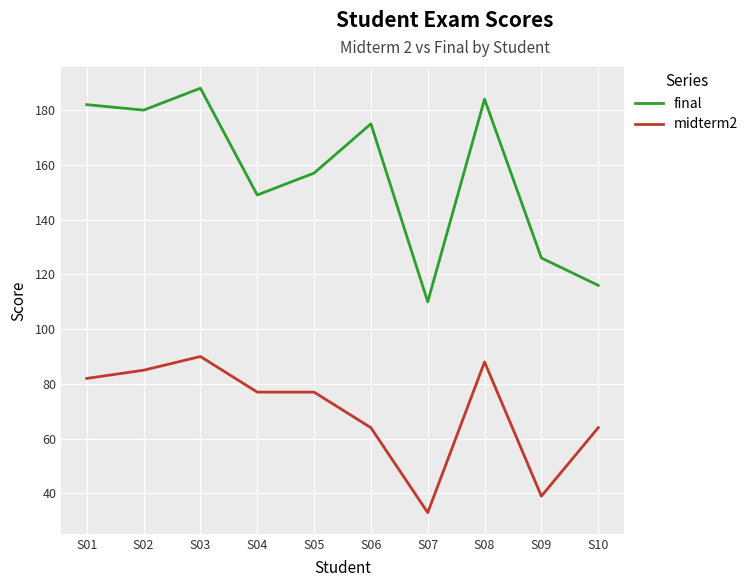

The value of midterm2 at S01 is 82. True or false?

True